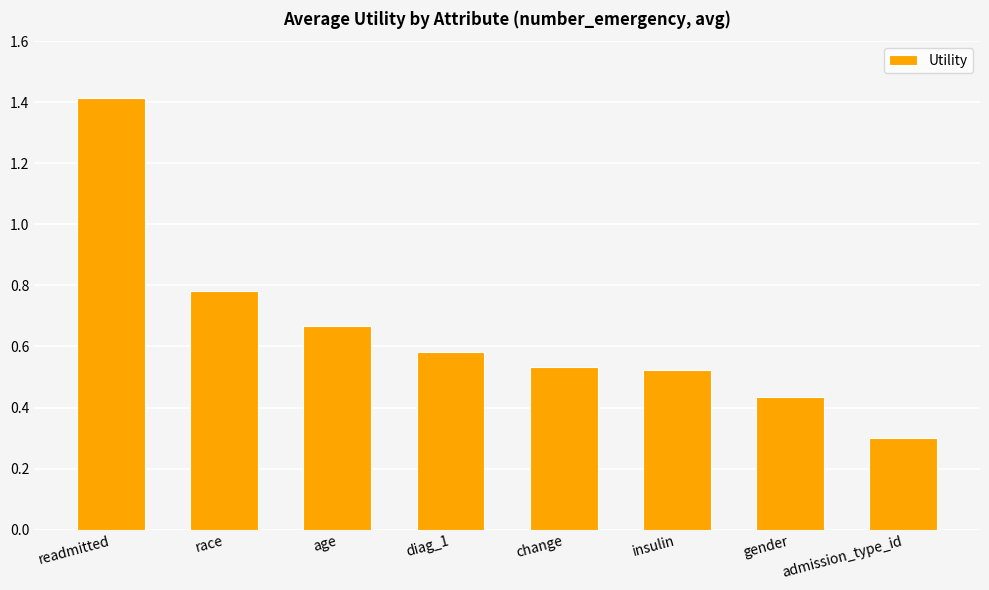

What is the value of the 8th bar from the left?

0.3